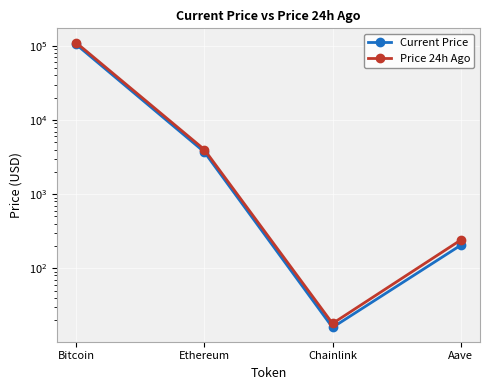

True or false: Price 24h Ago has a value of 45267.5 at Bitcoin.

False